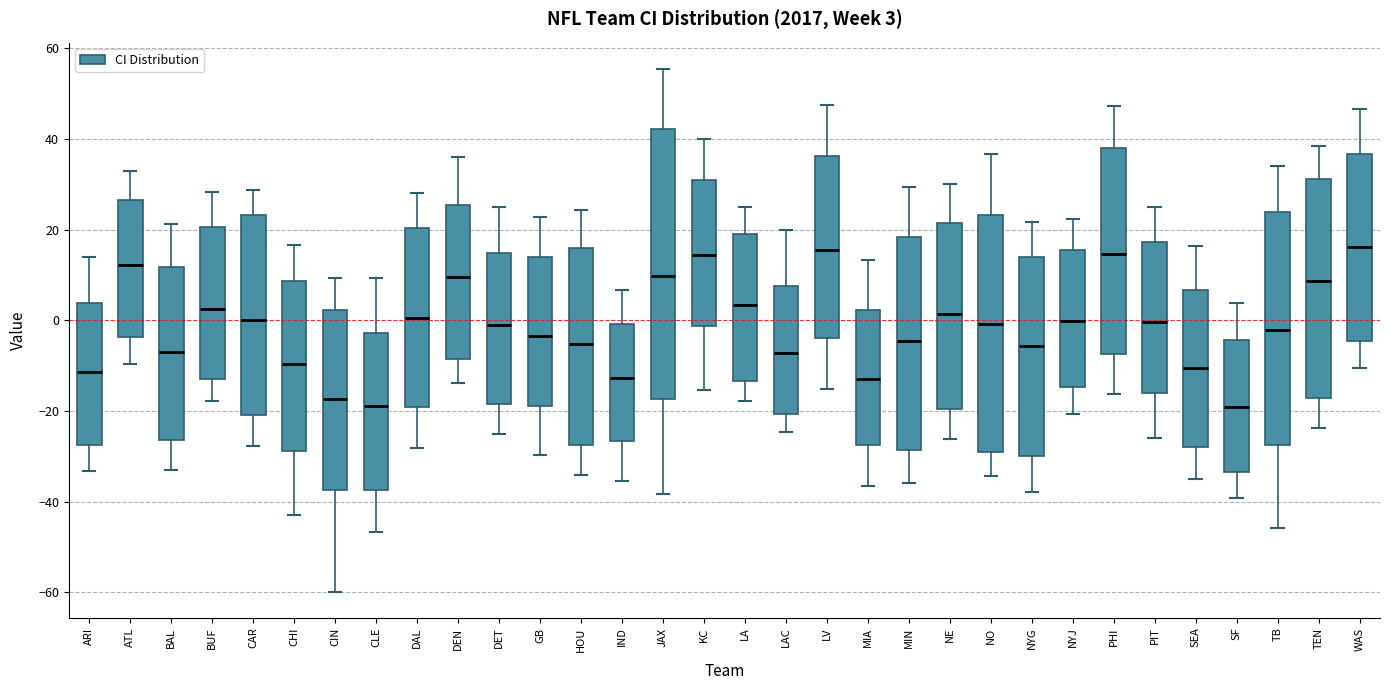

Comparing the boxes themselves (not the whiskers), which one is the tallest?

JAX